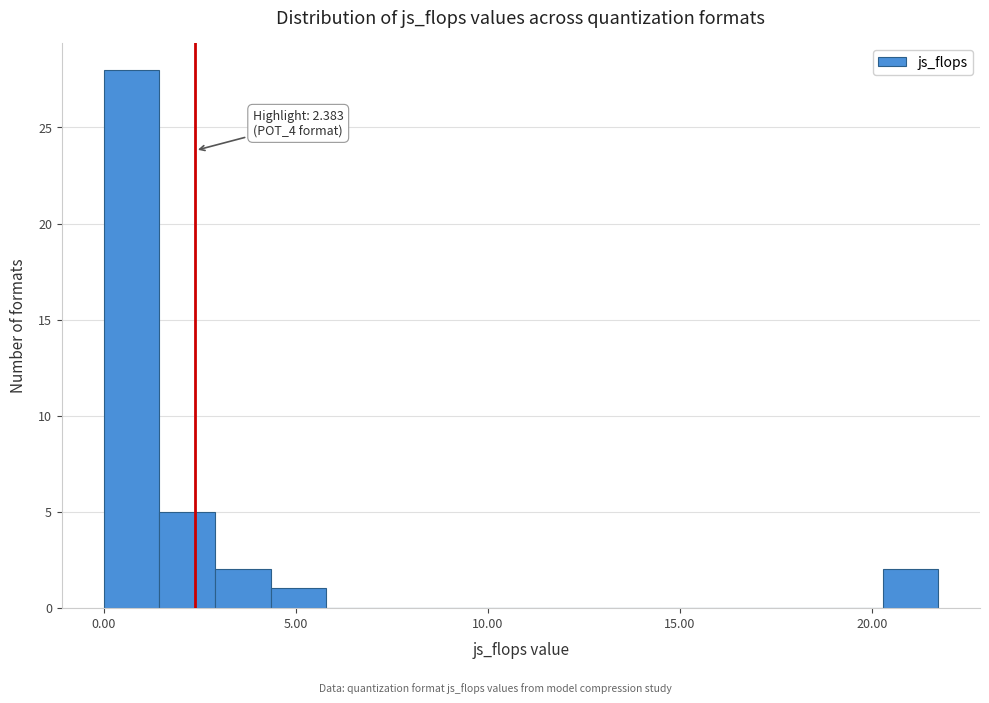

Around what value on the x-axis is the tallest bar? Give the approximate position of its centre, as read against the axis.

0.5